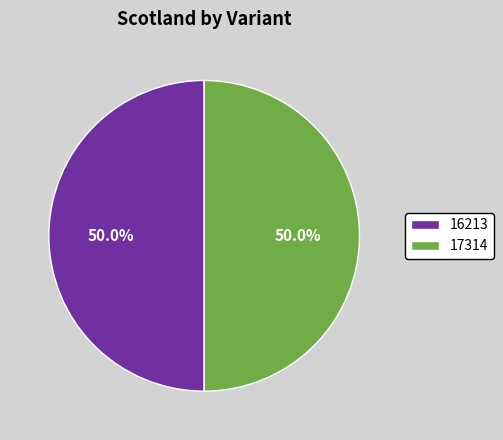

Combined, do 17314 and 16213 account for over 50%?

Yes